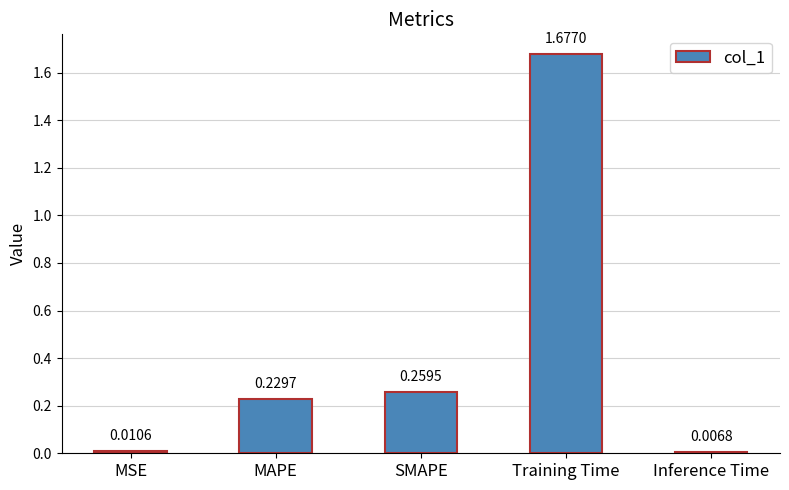

Which has a higher value, MAPE or SMAPE?

SMAPE